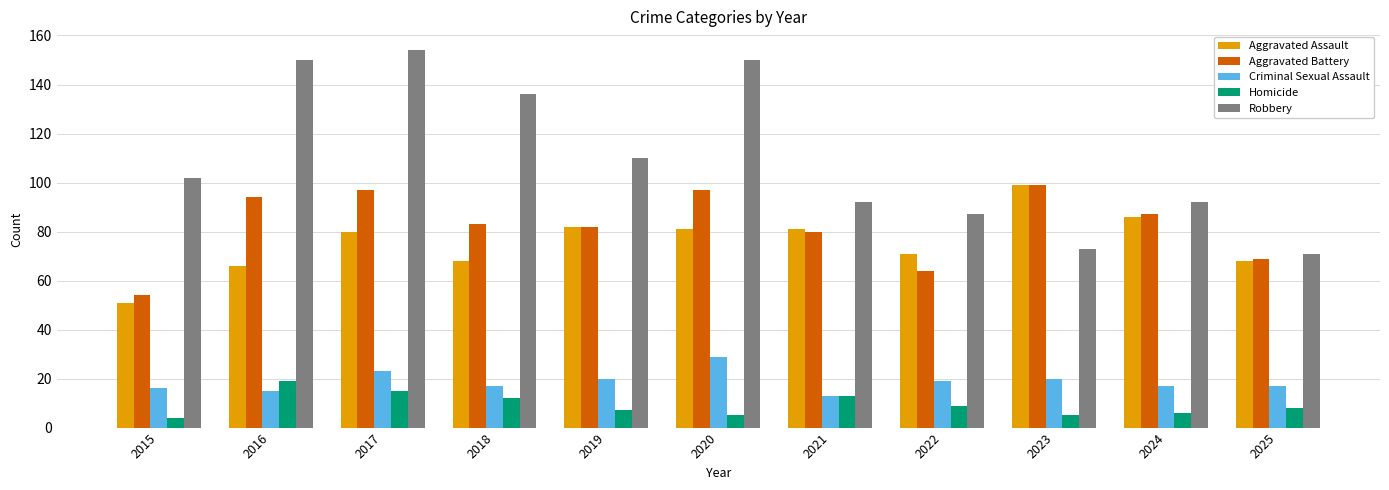

The Homicide series shows 7 at 2019. True or false?

True